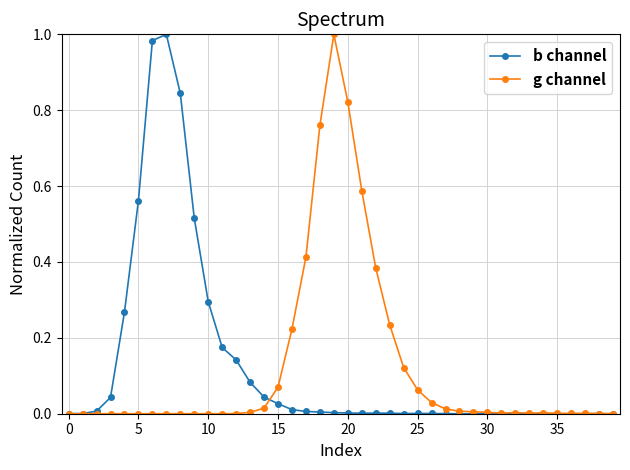

How many lines are shown in the chart?

2